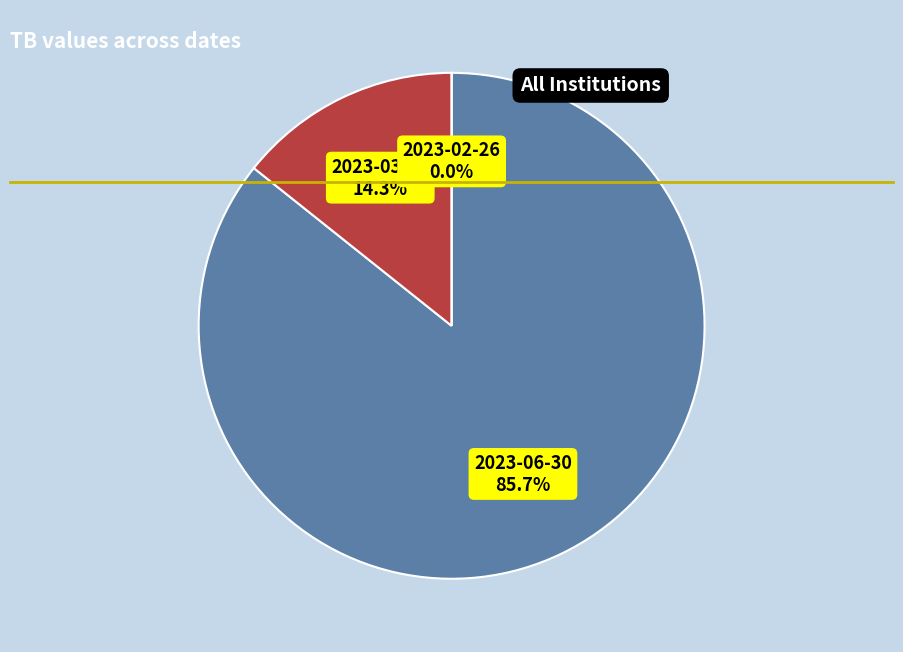

What percentage do 2023-02-26 and 2023-06-30 together represent?

85.7%